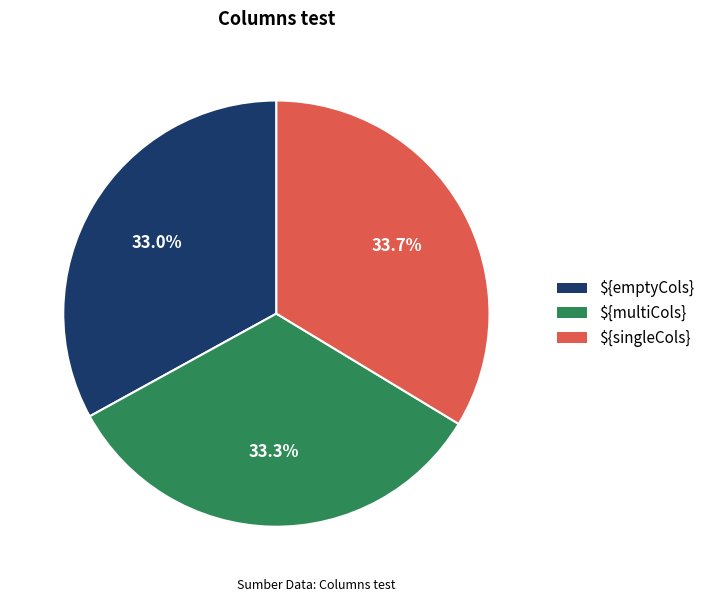

To the nearest percent, what is the average slice percentage?

33%